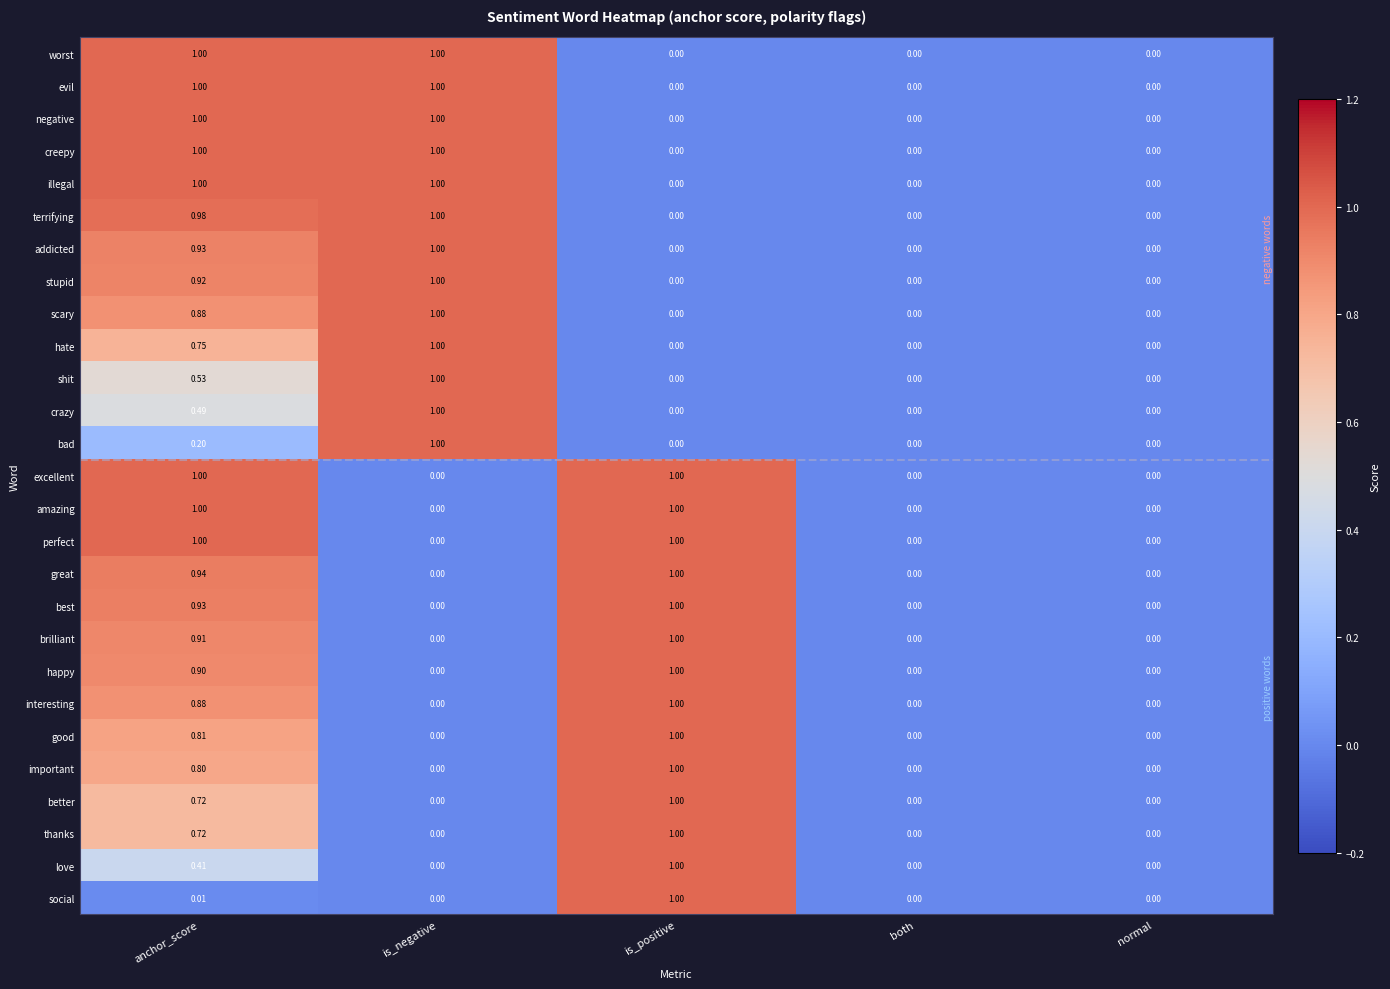

Which category has the highest value in the bad series?

is_negative